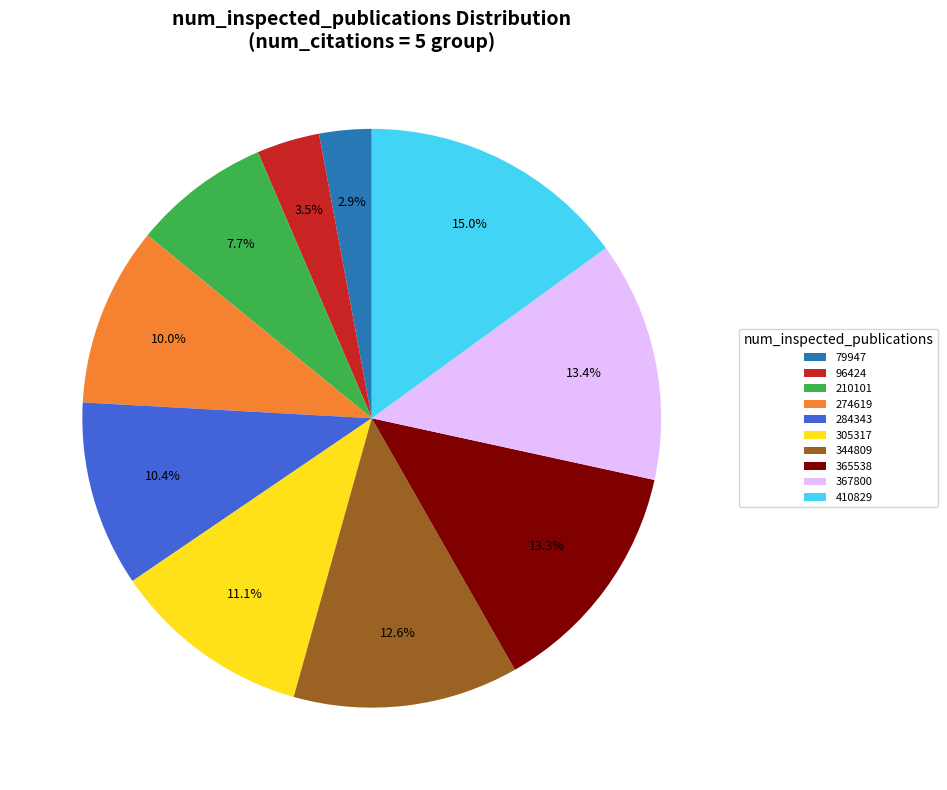

What percentage do 284343 and 344809 together represent?

23.0%